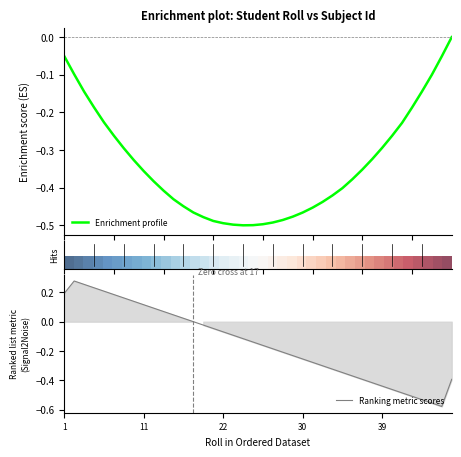

Between 35 and 37, which is larger?

37